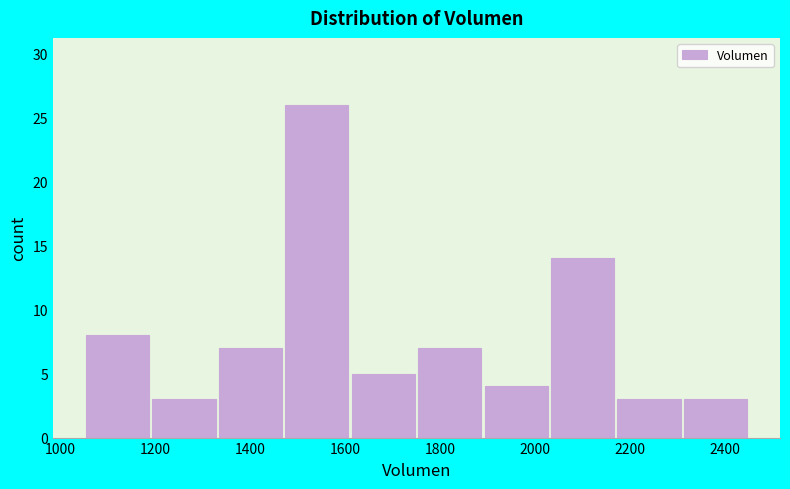

How tall is the bar that spans 2180 to 2320 on the x-axis? Neither the bar edges nor the heights are printed on the chart, so give them approximately, as read against the axes.

3